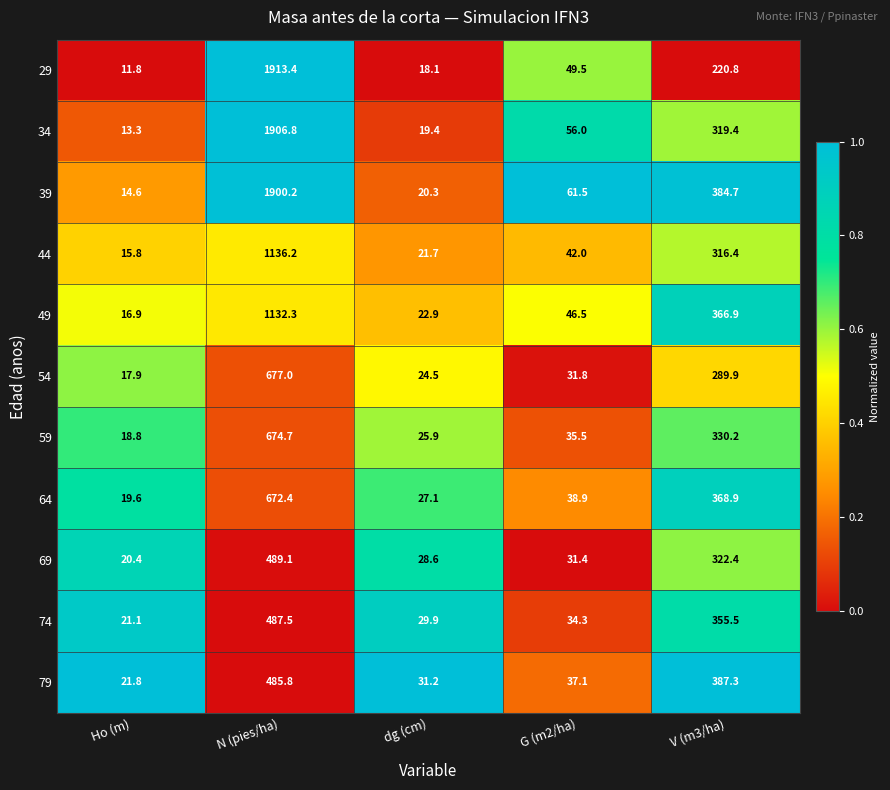

The value of 34 at G (m2/ha) is 22.8. True or false?

False